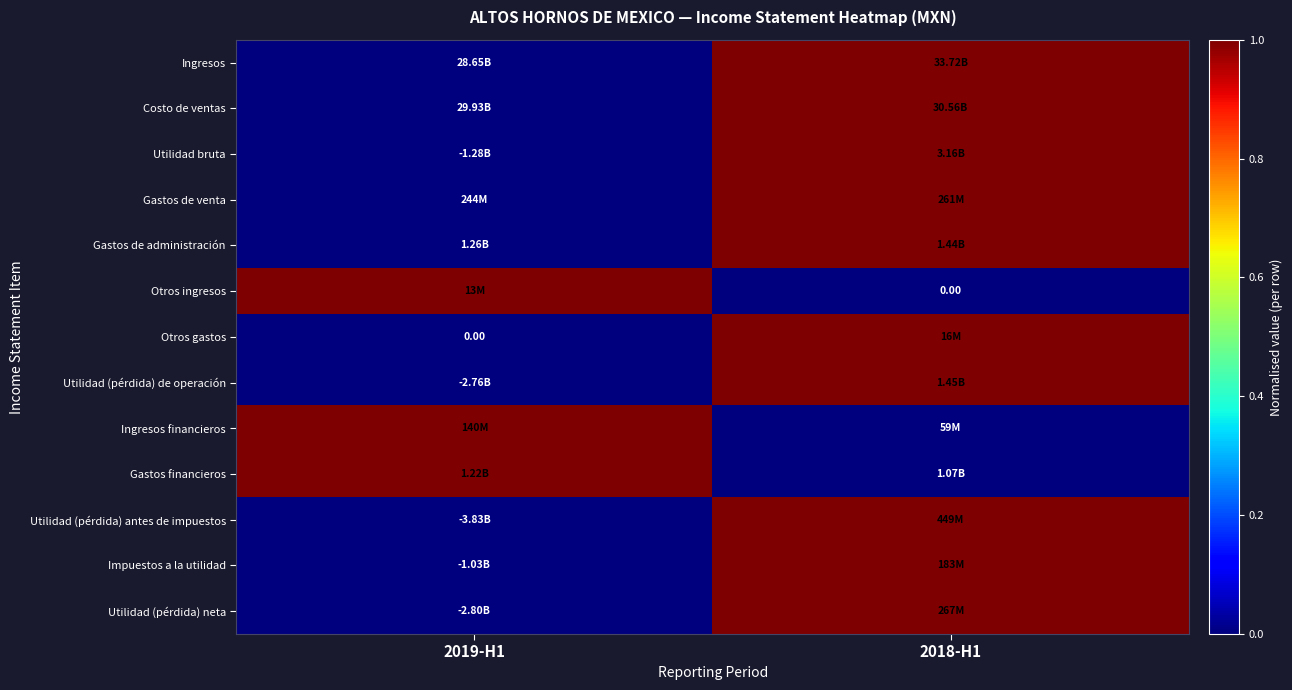

What is the maximum value for Ingresos?

1